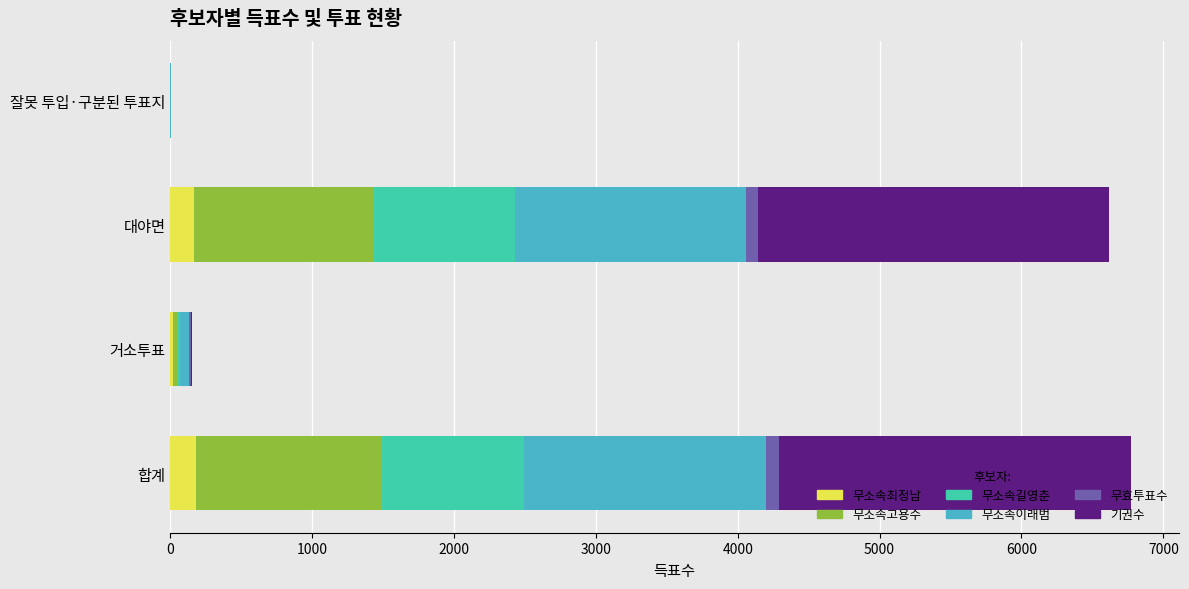

The value of 무소속최정남 at 대야면 is 167. True or false?

True